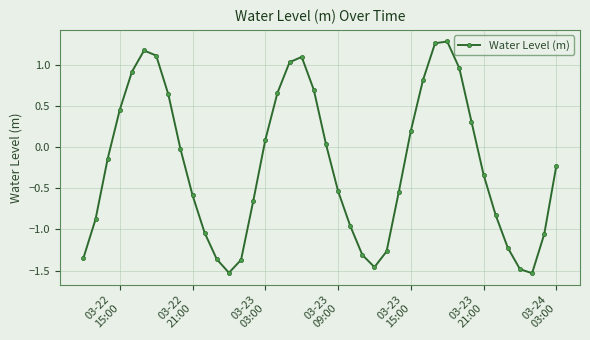

How many interior local valleys (lower than both neighbors) does the data have?

3